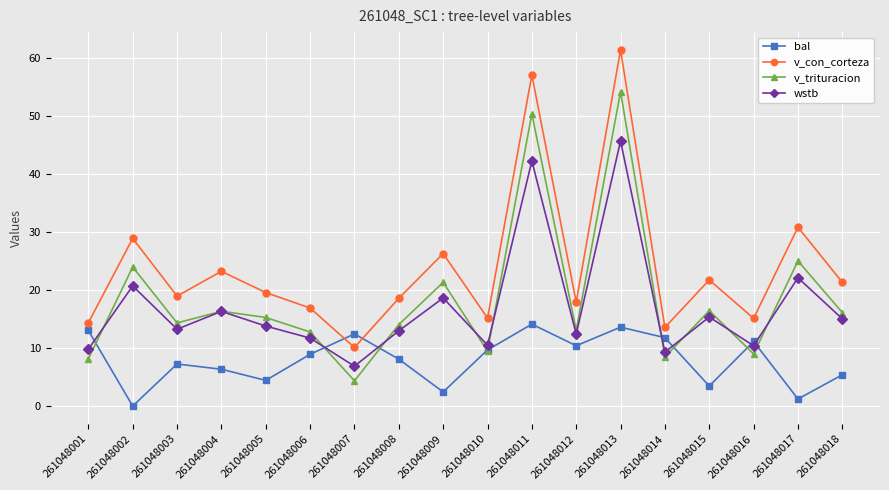

What is the maximum value for v_trituracion?

54.2